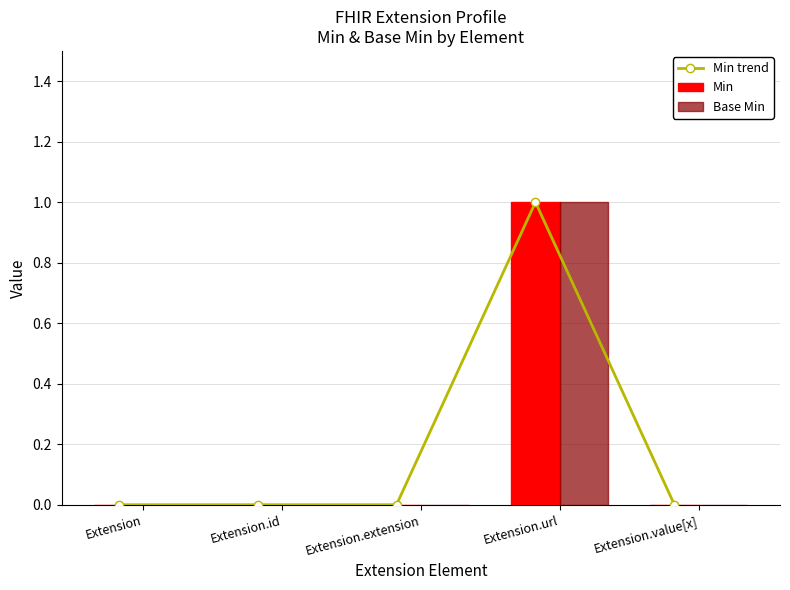

Which series has the largest total across all categories?

Min trend